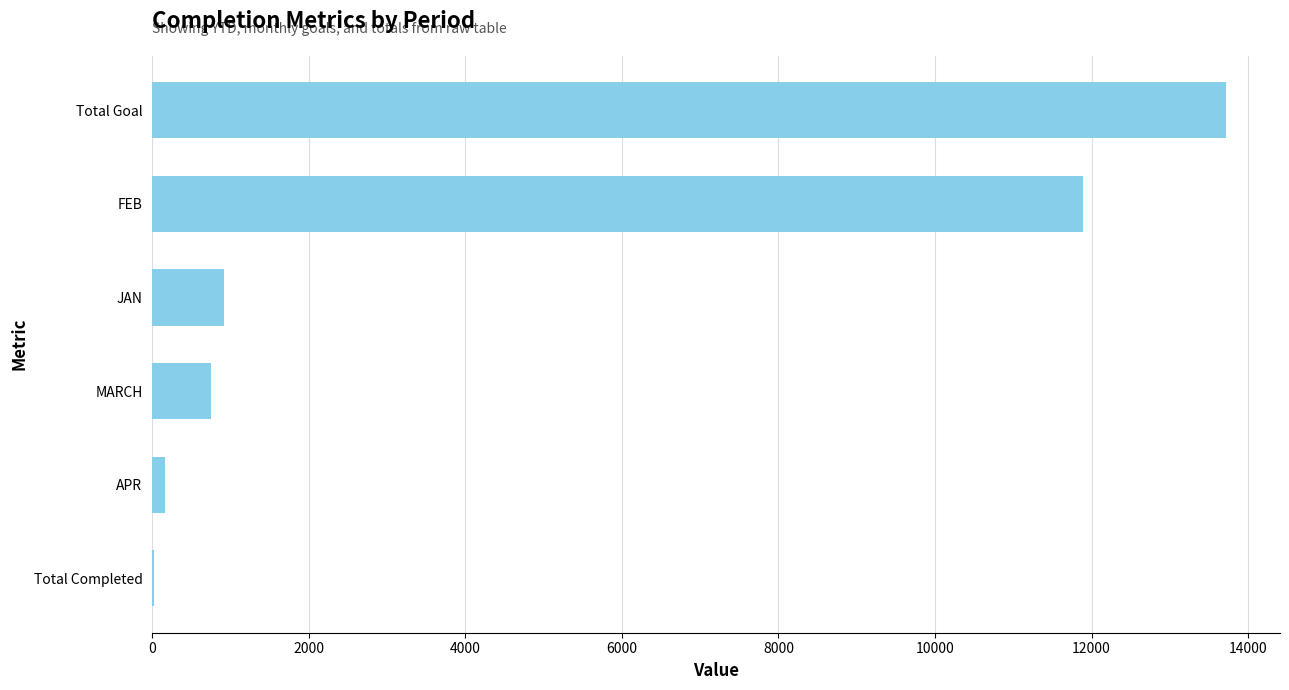

What is the sum of all values?

27465